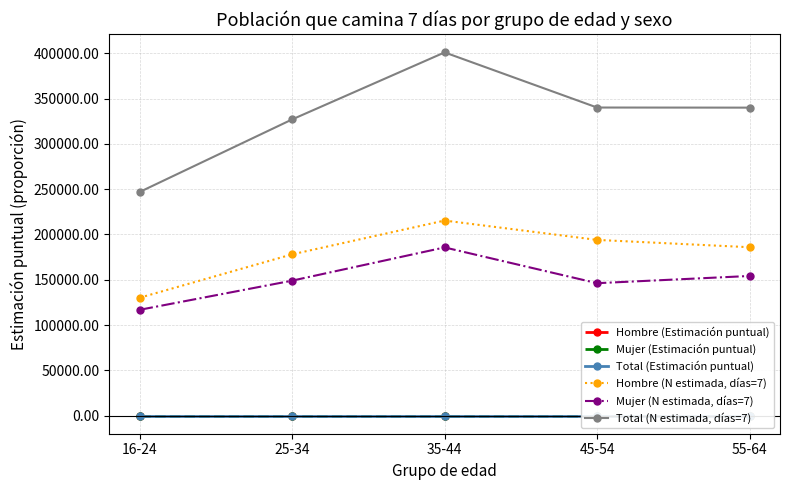

List the labels in order of Hombre (Estimación puntual) value, smallest first.

16-24, 25-34, 45-54, 35-44, 55-64